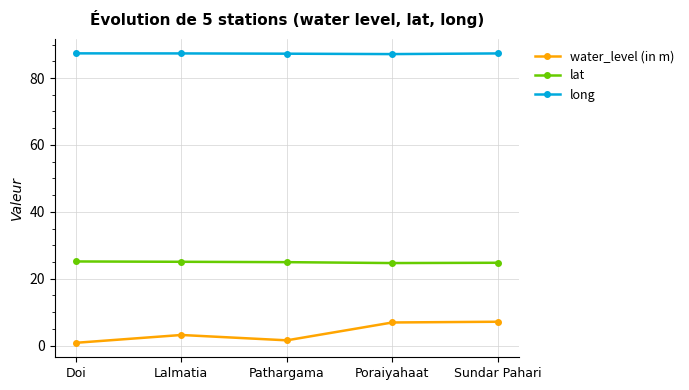

Rank the series by their average value, from lowest to highest.

water_level (in m), lat, long